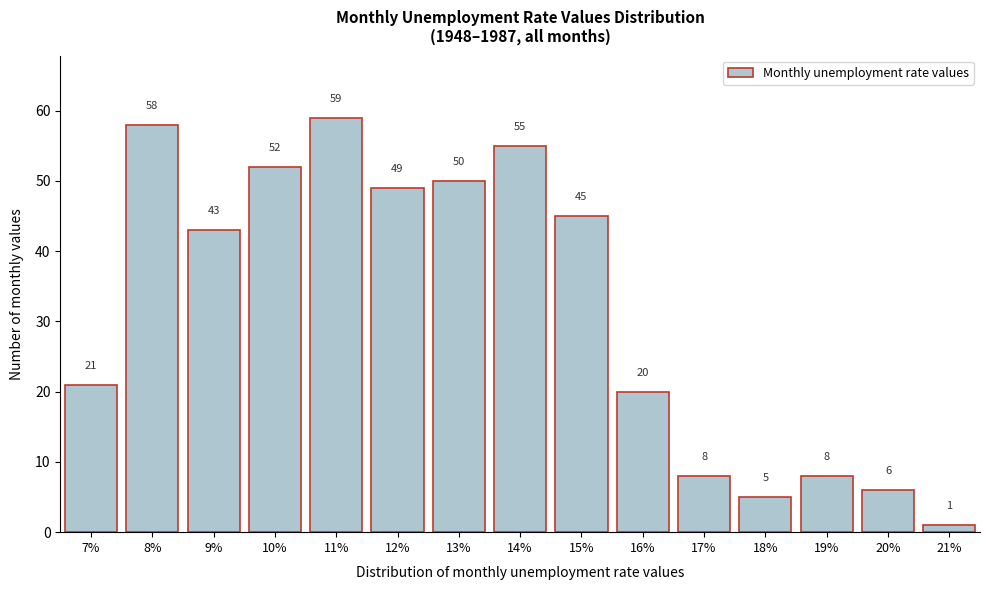

Reading right to left, extract all data points from this chart.

1	6	8	5	8	20	45	55	50	49	59	52	43	58	21